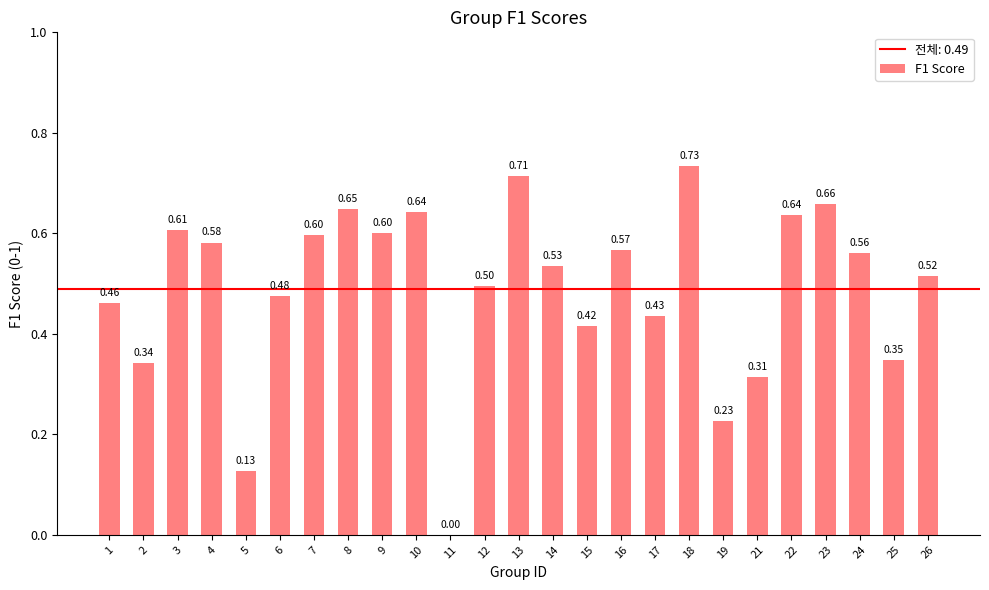

Between 6 and 4, which is larger?

4